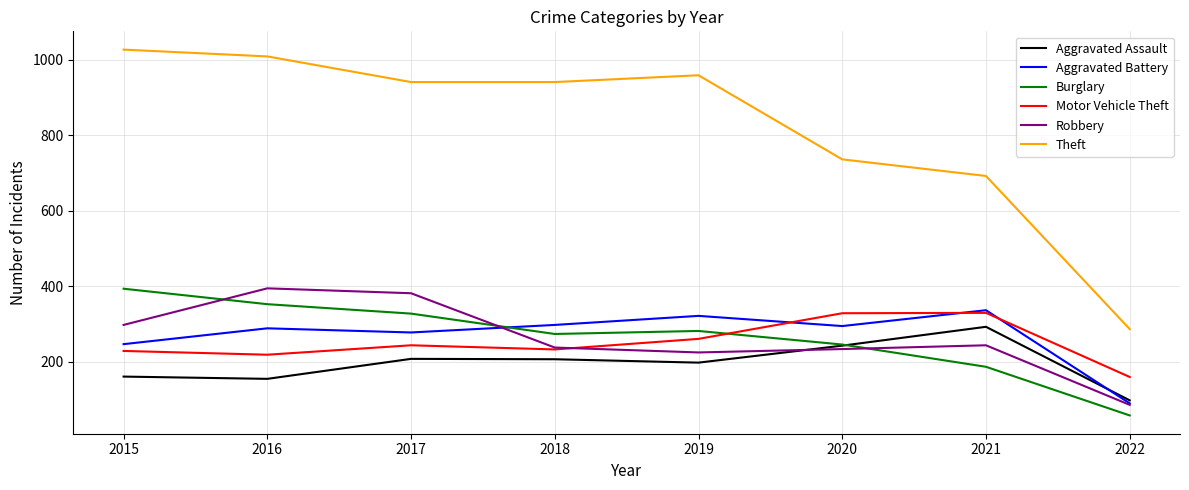

True or false: Aggravated Battery and Theft intersect in this chart.

False